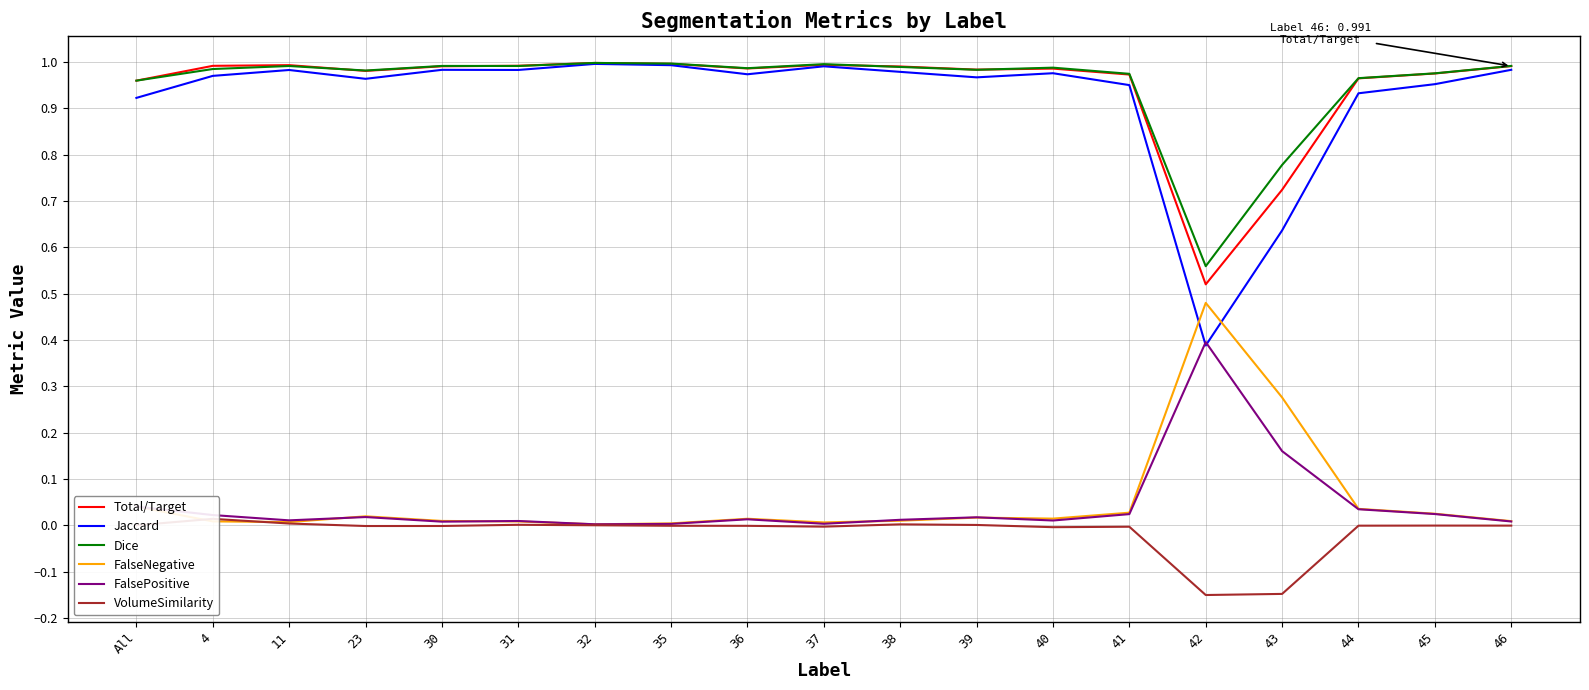

What is the label of the 12th point from the right?

35